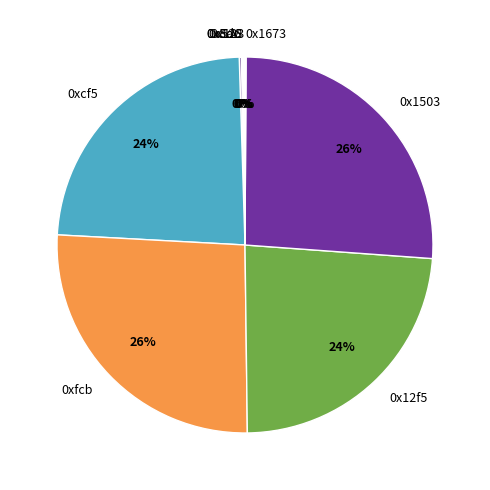

Does 0xcf5 account for over 50% of the chart?

No